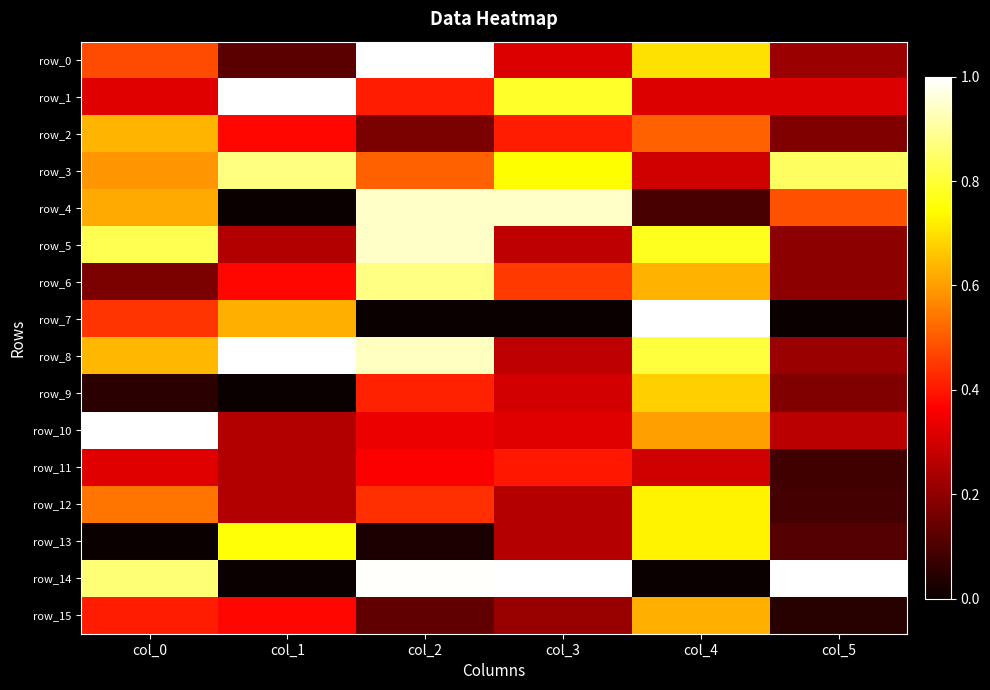

Rank the categories by row_7 value from highest to lowest.

col_4, col_1, col_0, col_2, col_3, col_5